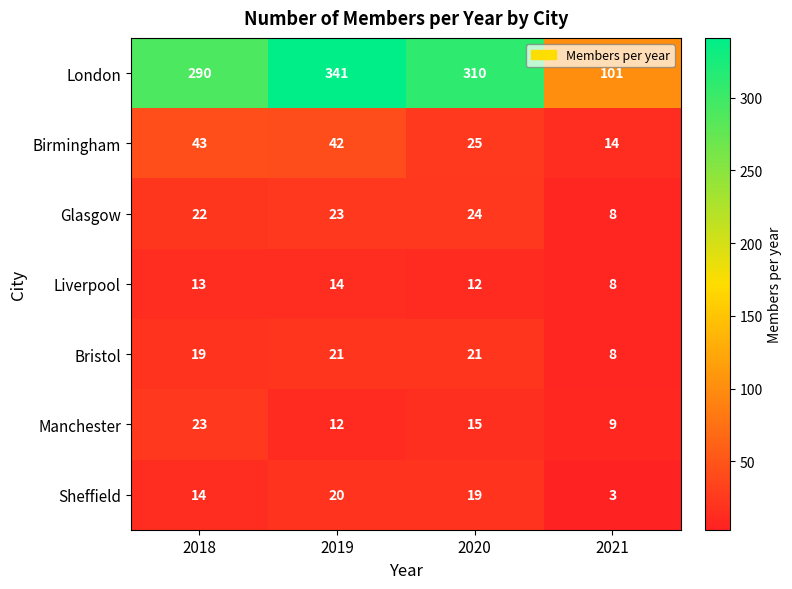

Rank the series at 2019 from highest to lowest value.

London, Birmingham, Glasgow, Bristol, Sheffield, Liverpool, Manchester